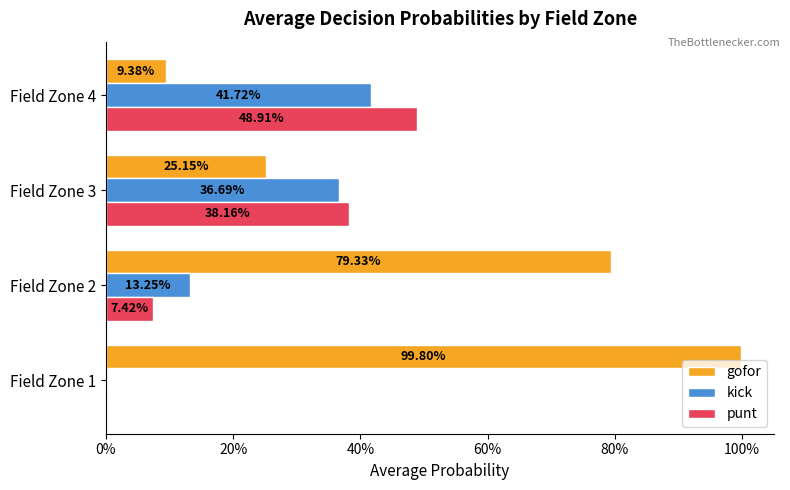

What are all the series names shown in the legend?

gofor, kick, punt